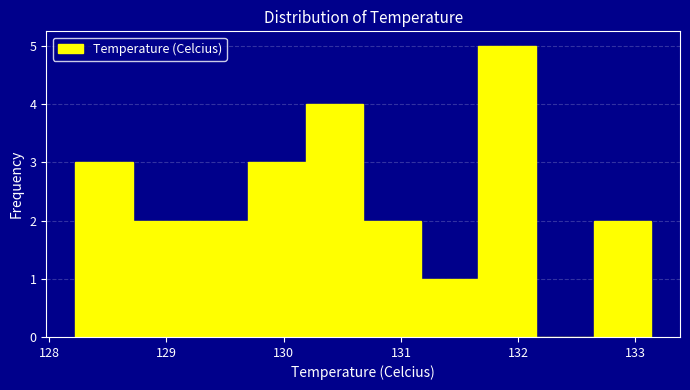

Reading left to right, transcribe this chart: for each bar, give the range it covers on the x-axis and its height. Neither the bar edges nor the heights are printed on the chart, so give them approximately, as read against the axes.

128.2 to 128.7: 3
128.7 to 129.2: 2
129.2 to 129.7: 2
129.7 to 130.2: 3
130.2 to 130.7: 4
130.7 to 131.2: 2
131.2 to 131.7: 1
131.7 to 132.2: 5
132.2 to 132.6: 0
132.6 to 133.1: 2